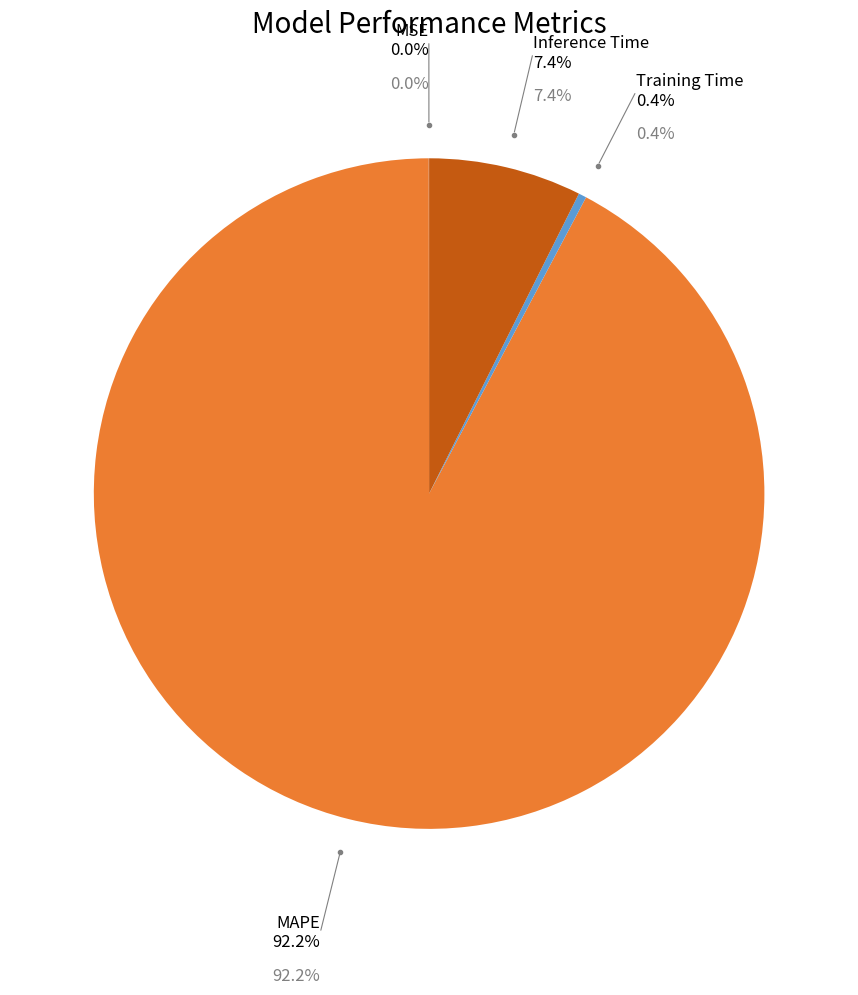

Is there any slice that represents more than half of the pie?

Yes